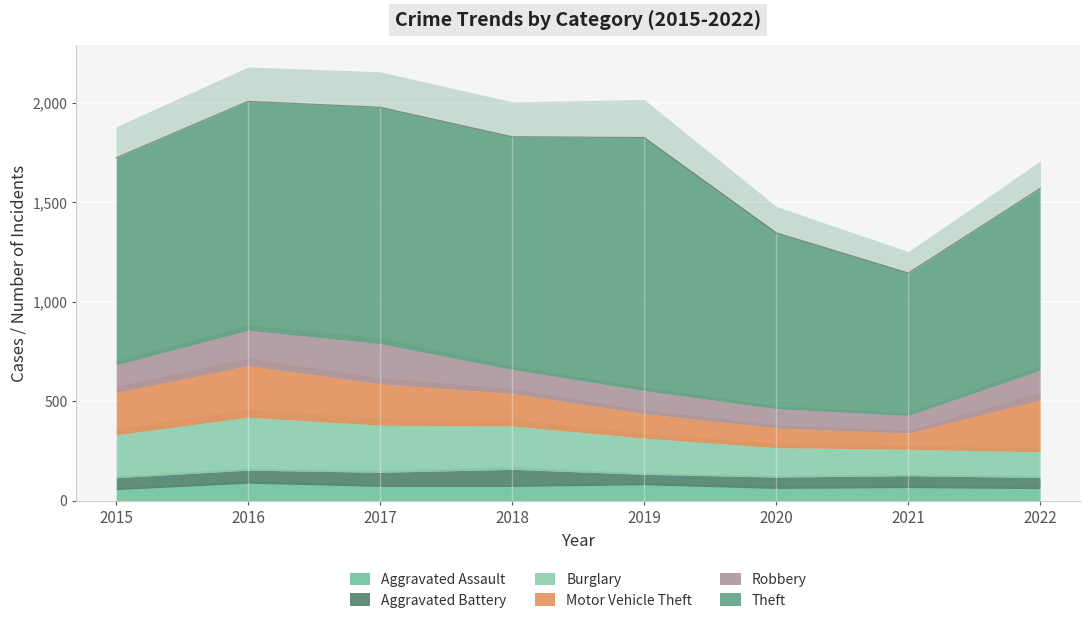

What is the total value across all series at 2021?

1145